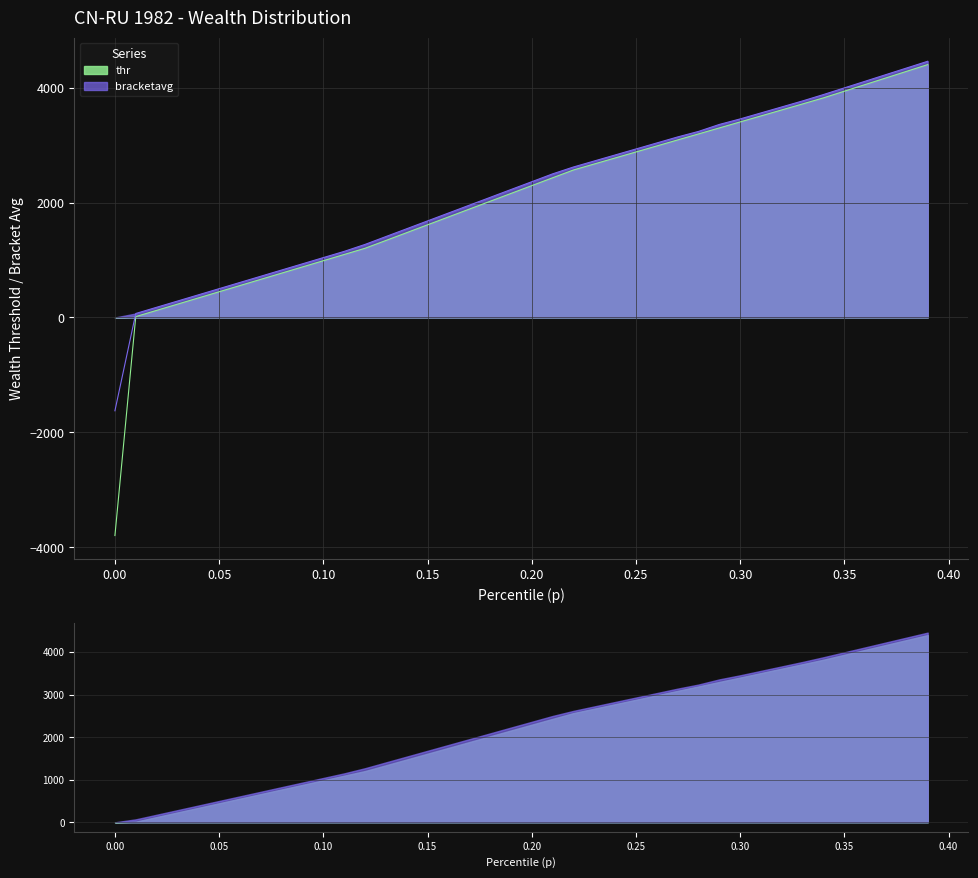

At how many categories does at least one series exceed 1999?

22